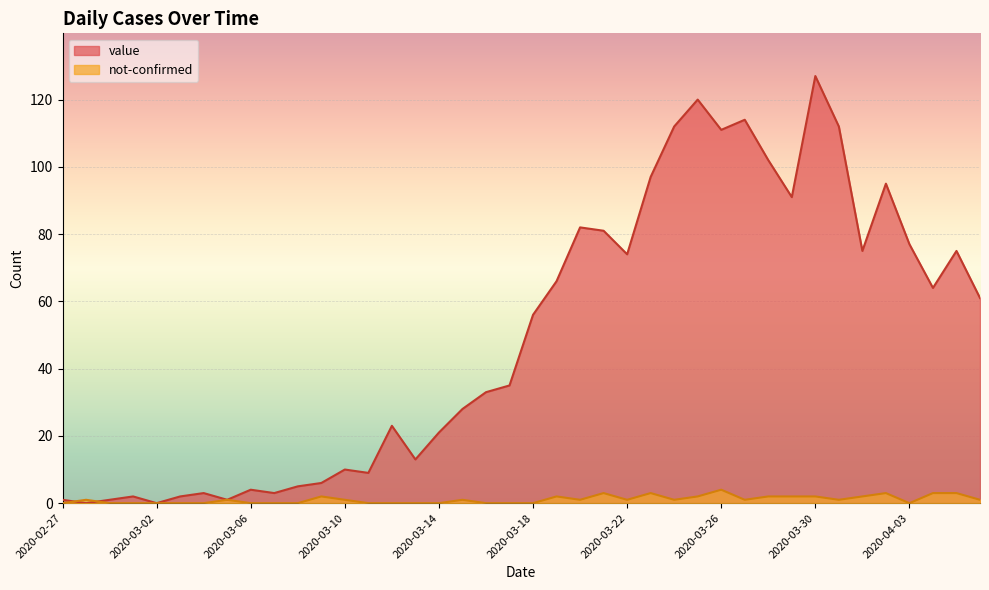

Reading left to right, what are all the values shown in this chart?

value: 2020-02-27=1	2020-02-28=0	2020-02-29=1	2020-03-01=2	2020-03-02=0	2020-03-03=2	2020-03-04=3	2020-03-05=1	2020-03-06=4	2020-03-07=3	2020-03-08=5	2020-03-09=6	2020-03-10=10	2020-03-11=9	2020-03-12=23	2020-03-13=13	2020-03-14=21	2020-03-15=28	2020-03-16=33	2020-03-17=35	2020-03-18=56	2020-03-19=66	2020-03-20=82	2020-03-21=81	2020-03-22=74	2020-03-23=97	2020-03-24=112	2020-03-25=120	2020-03-26=111	2020-03-27=114	2020-03-28=102	2020-03-29=91	2020-03-30=127	2020-03-31=112	2020-04-01=75	2020-04-02=95	2020-04-03=77	2020-04-04=64	2020-04-05=75	2020-04-06=61
not-confirmed: 2020-02-27=0	2020-02-28=1	2020-02-29=0	2020-03-01=0	2020-03-02=0	2020-03-03=0	2020-03-04=0	2020-03-05=1	2020-03-06=0	2020-03-07=0	2020-03-08=0	2020-03-09=2	2020-03-10=1	2020-03-11=0	2020-03-12=0	2020-03-13=0	2020-03-14=0	2020-03-15=1	2020-03-16=0	2020-03-17=0	2020-03-18=0	2020-03-19=2	2020-03-20=1	2020-03-21=3	2020-03-22=1	2020-03-23=3	2020-03-24=1	2020-03-25=2	2020-03-26=4	2020-03-27=1	2020-03-28=2	2020-03-29=2	2020-03-30=2	2020-03-31=1	2020-04-01=2	2020-04-02=3	2020-04-03=0	2020-04-04=3	2020-04-05=3	2020-04-06=1